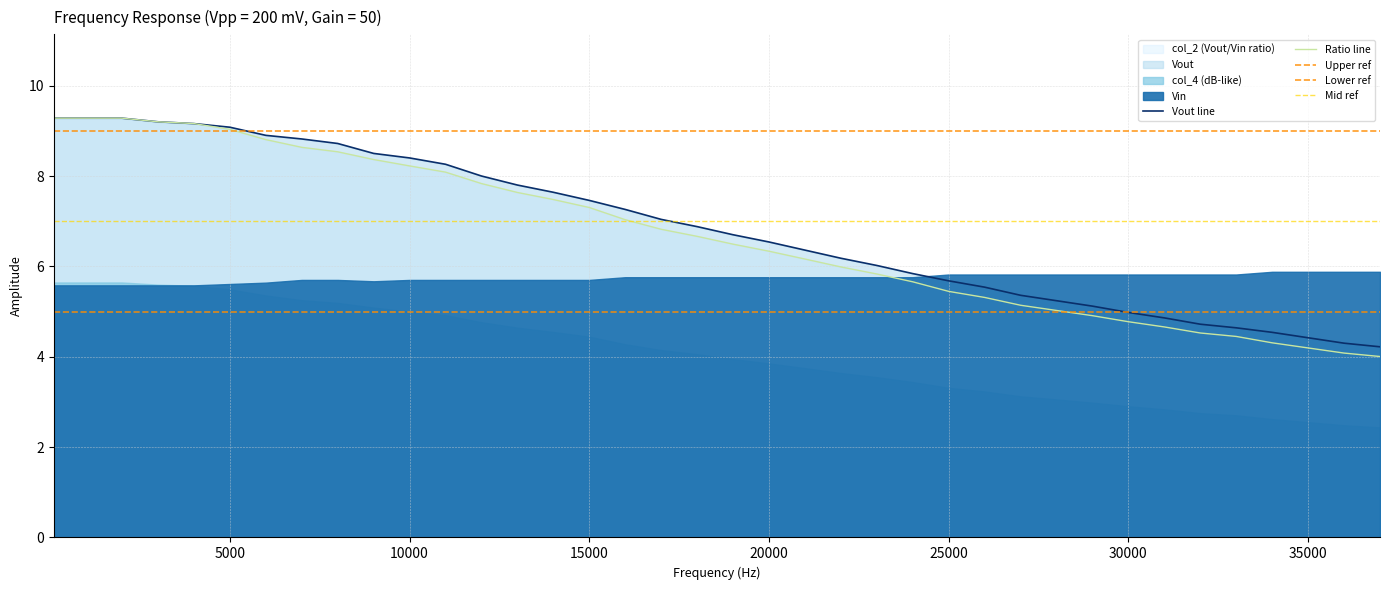

True or false: Vout has a value of 4.3 at 36000.

True